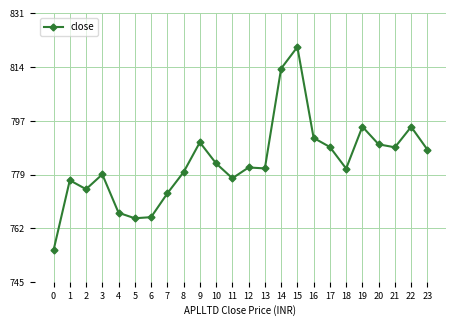

True or false: the data shows 1374.9 at 18.

False